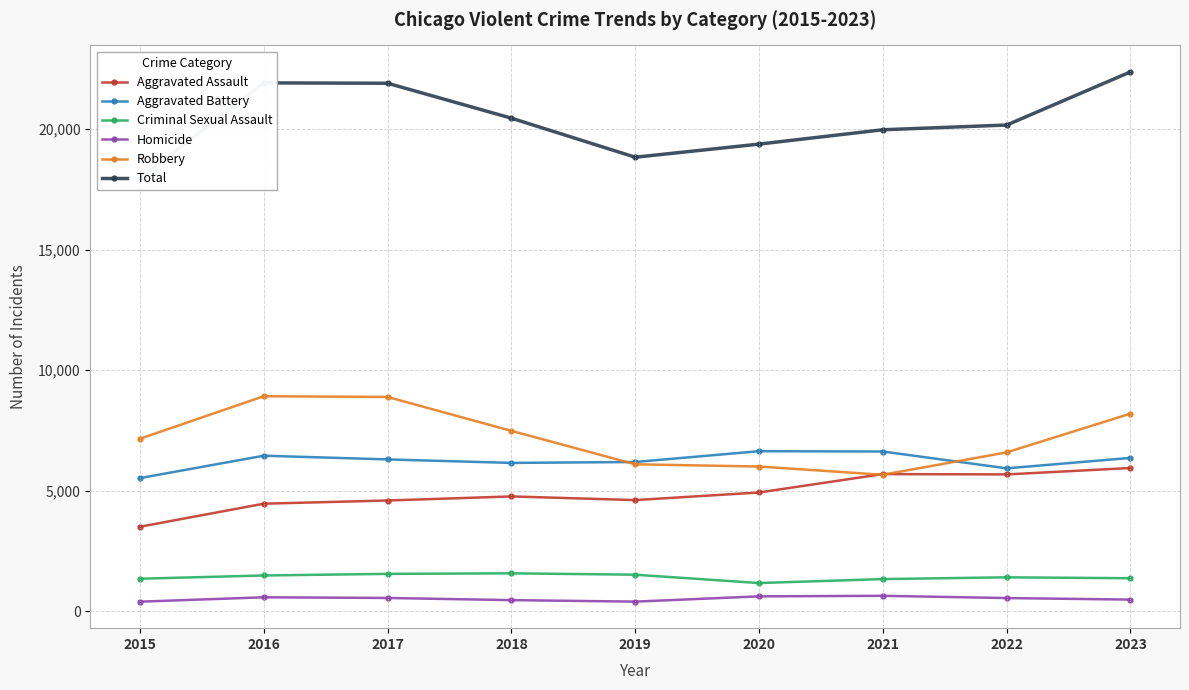

Which category has the highest value in the Aggravated Battery series?

2020